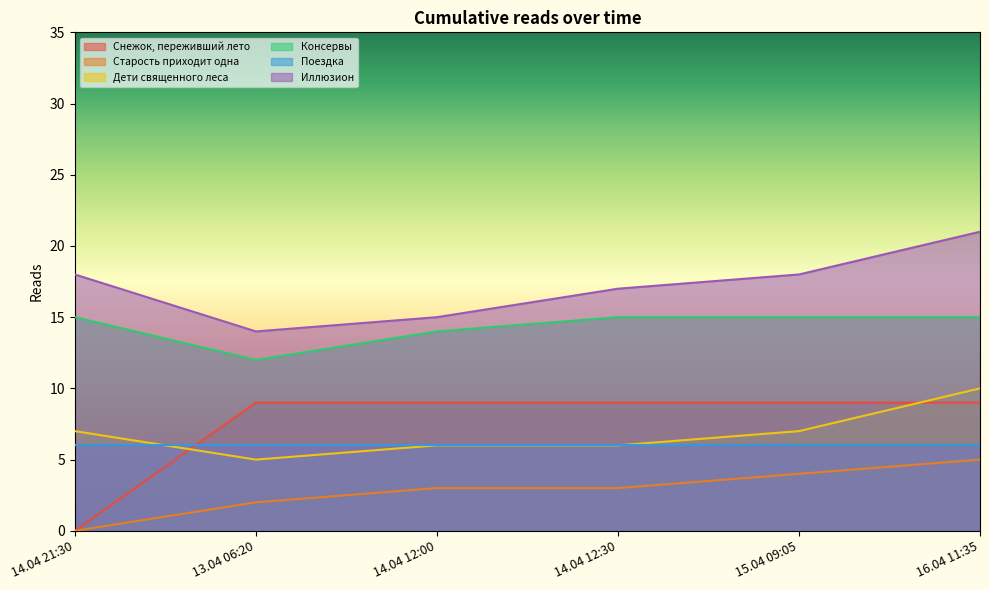

True or false: Старость приходит одна and Иллюзион cross at least once.

False